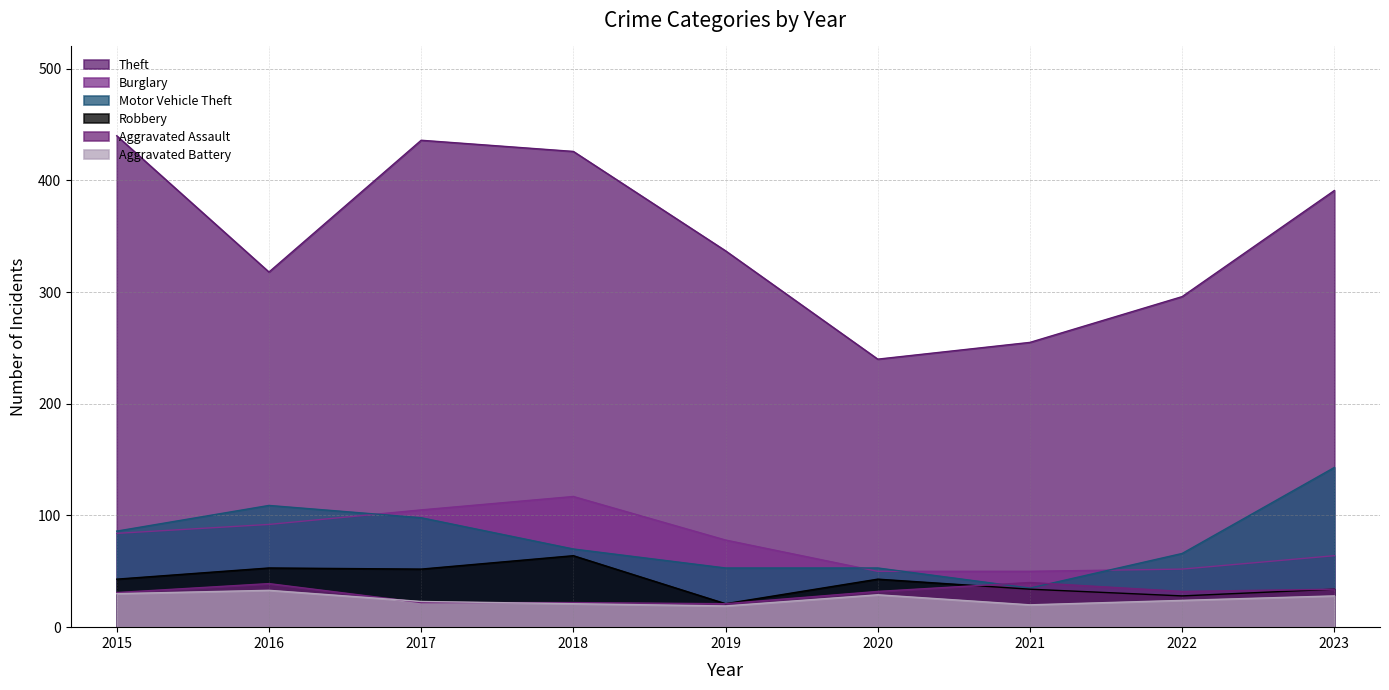

Rank the series at 2023 from highest to lowest value.

Theft, Motor Vehicle Theft, Burglary, Robbery, Aggravated Assault, Aggravated Battery